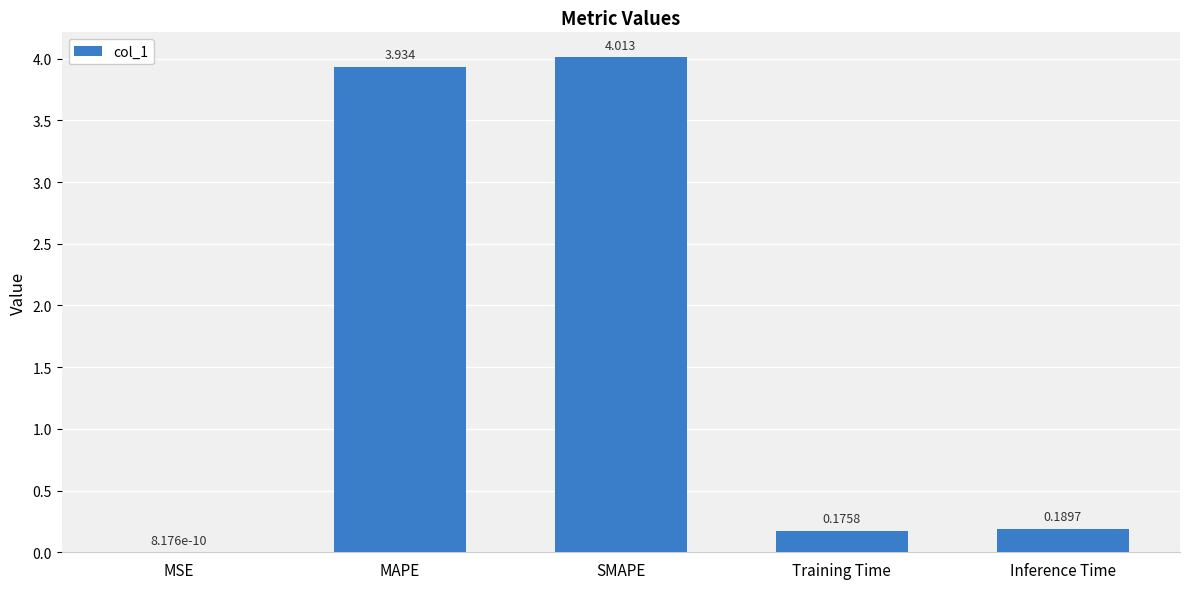

Between MAPE and SMAPE, which is larger?

SMAPE